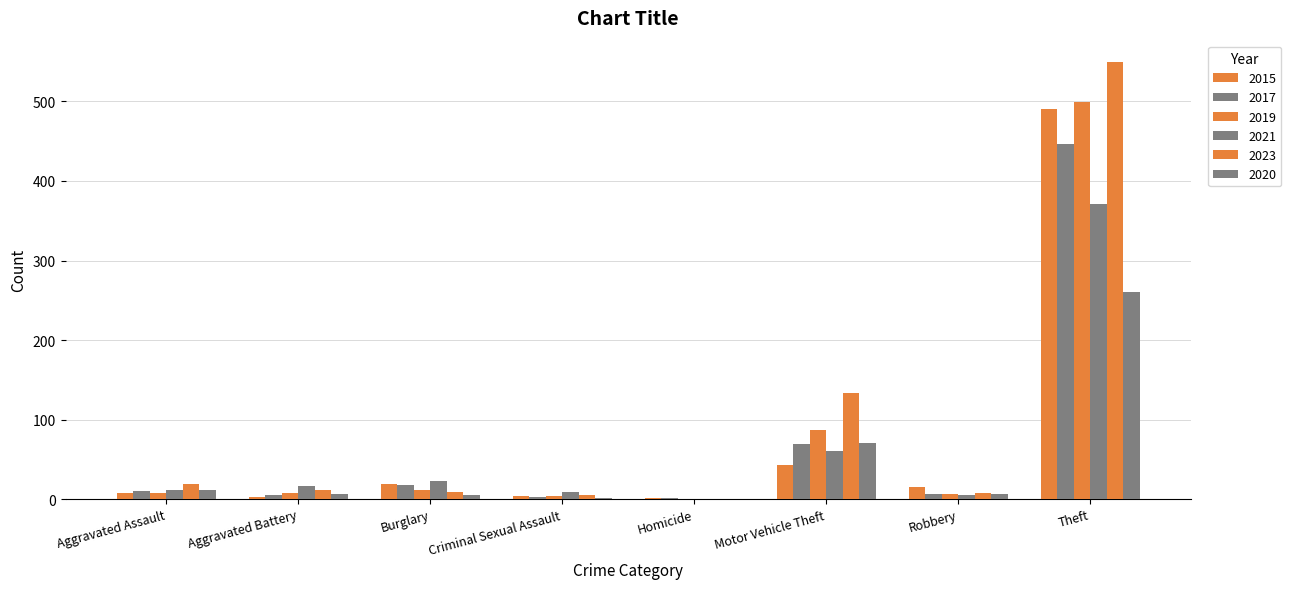

Which series changed the most between Criminal Sexual Assault and Homicide?

2021